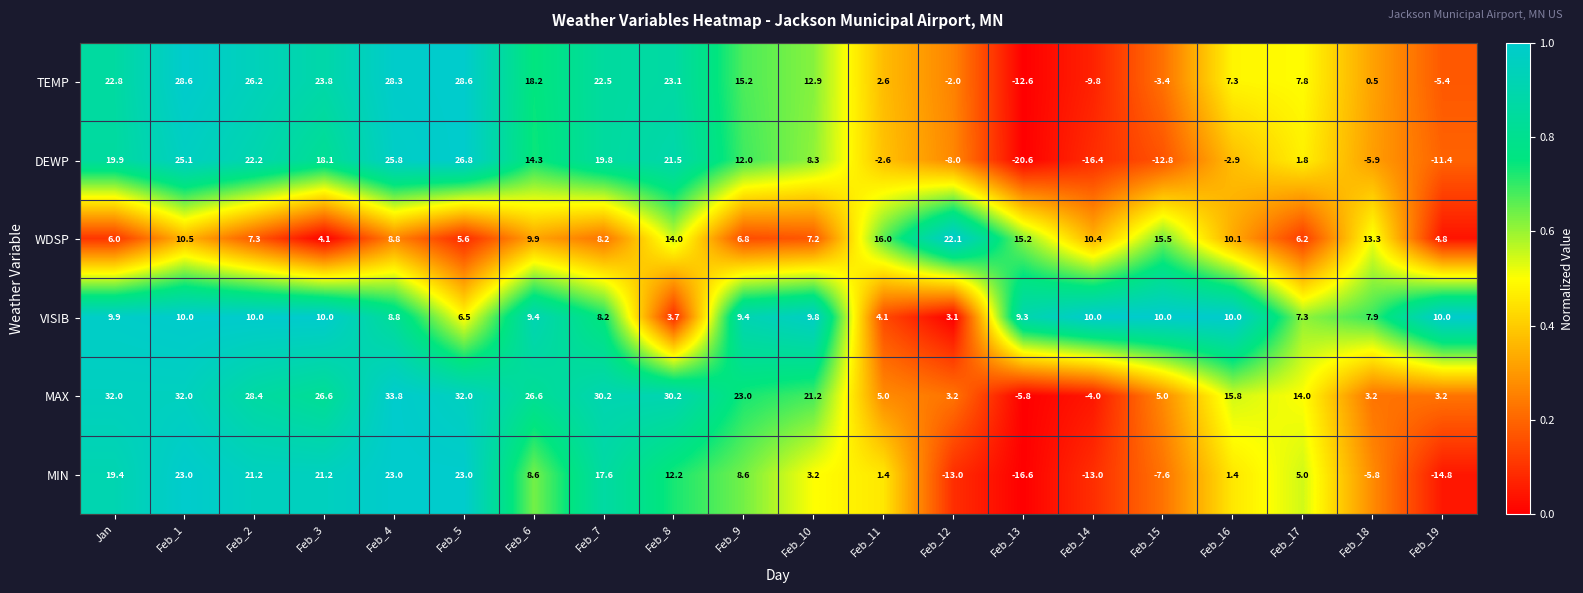

What is the difference between the maximum and minimum values in the MAX series?

39.6